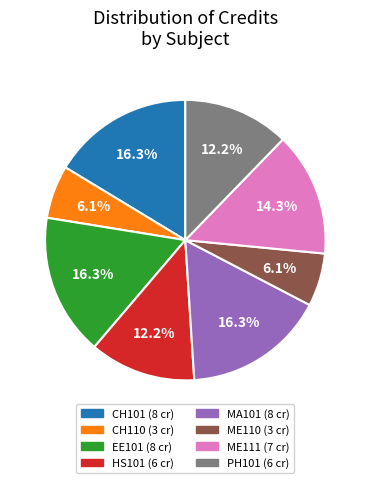

What percentage is NOT represented by CH110?

93.9%